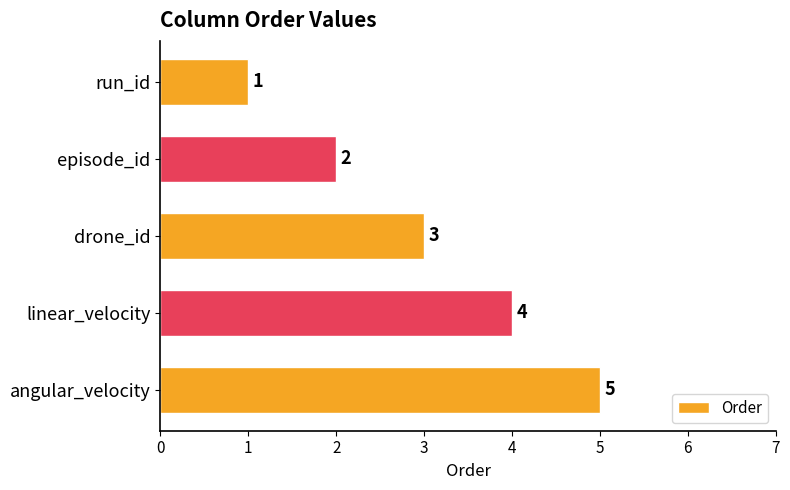

What position from the bottom is run_id?

5